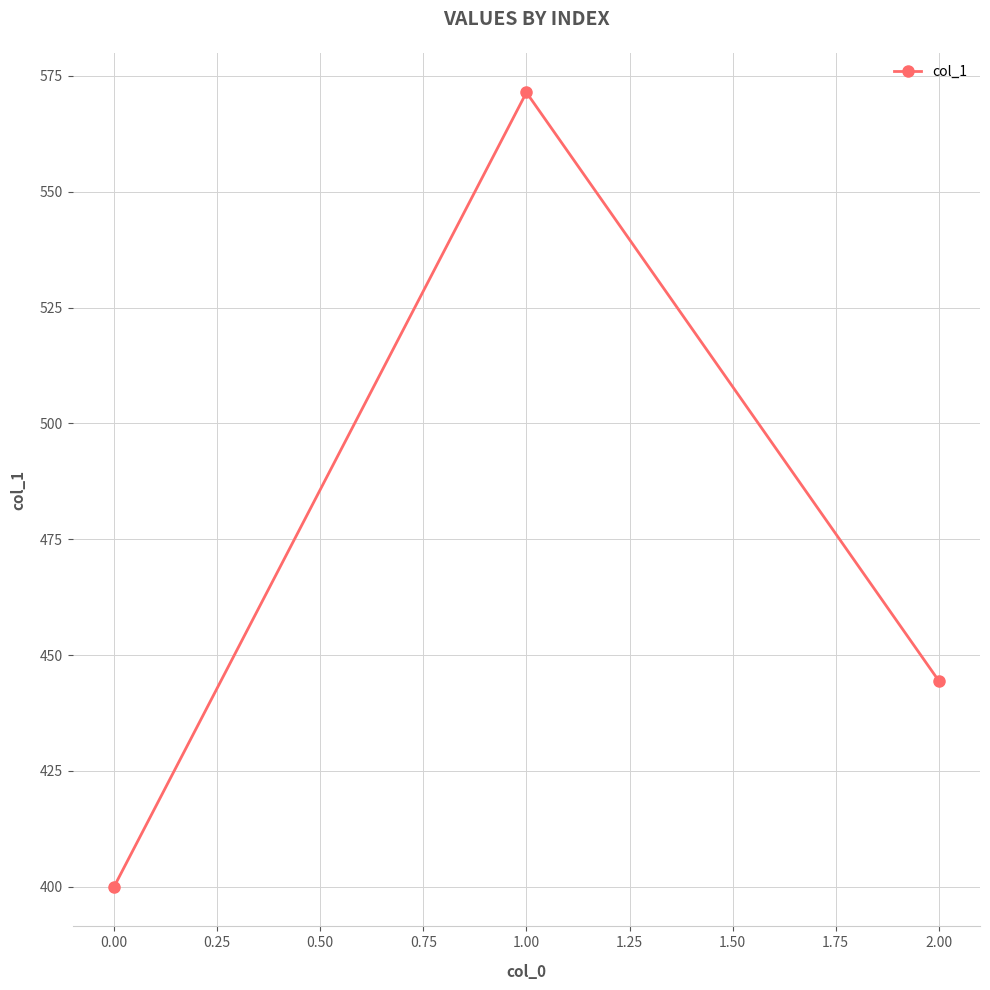

What is the change in value from 0.00 to 2.00?

+44.4